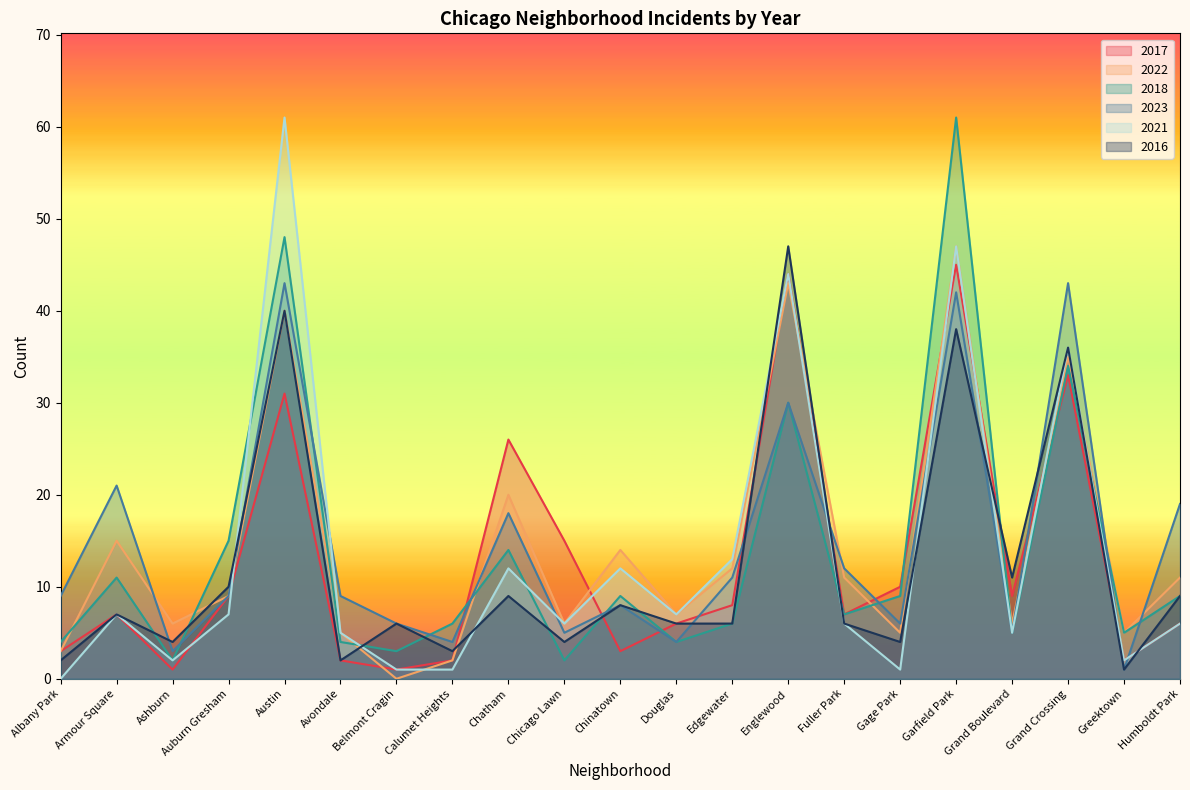

What is the difference between the maximum and second lowest values in the 2023 series?

40